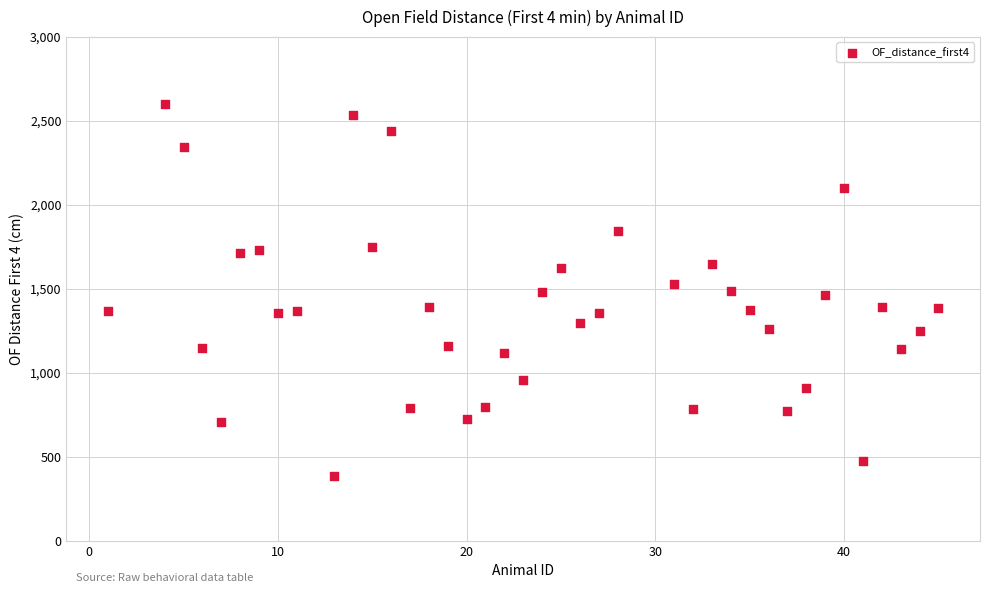

What is the range of Y values (max minus min)?

2210.9